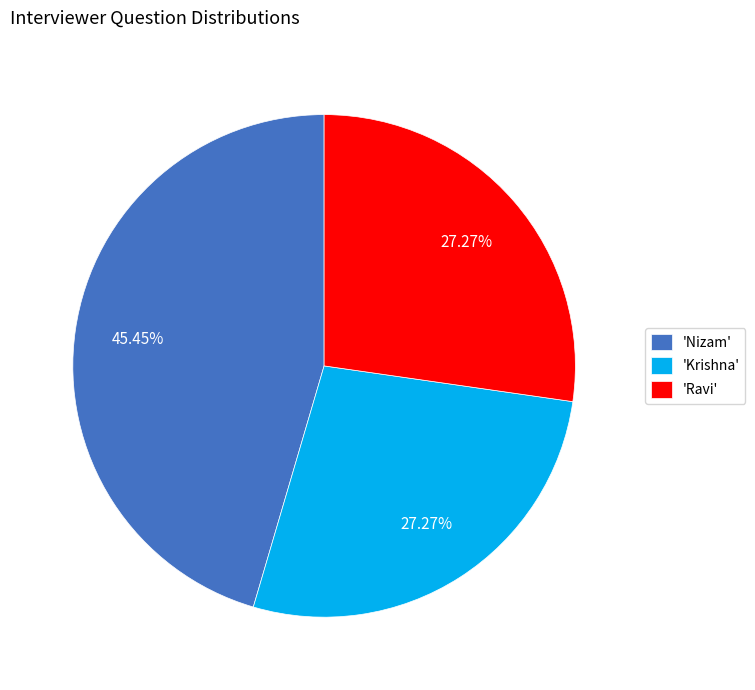

Which has a higher value, 'Krishna' or 'Nizam'?

'Nizam'